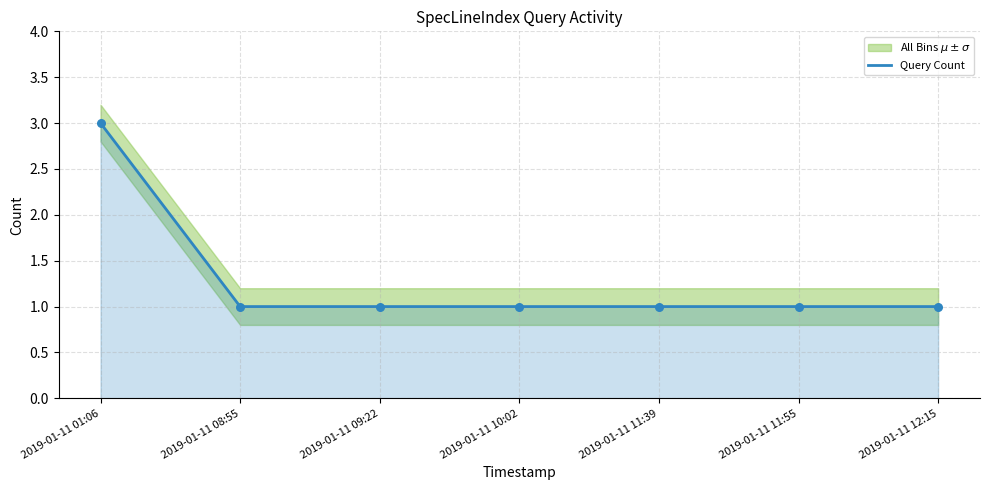

What is the ratio of the value at 2019-01-11 09:22 to the value at 2019-01-11 10:02?

1.0